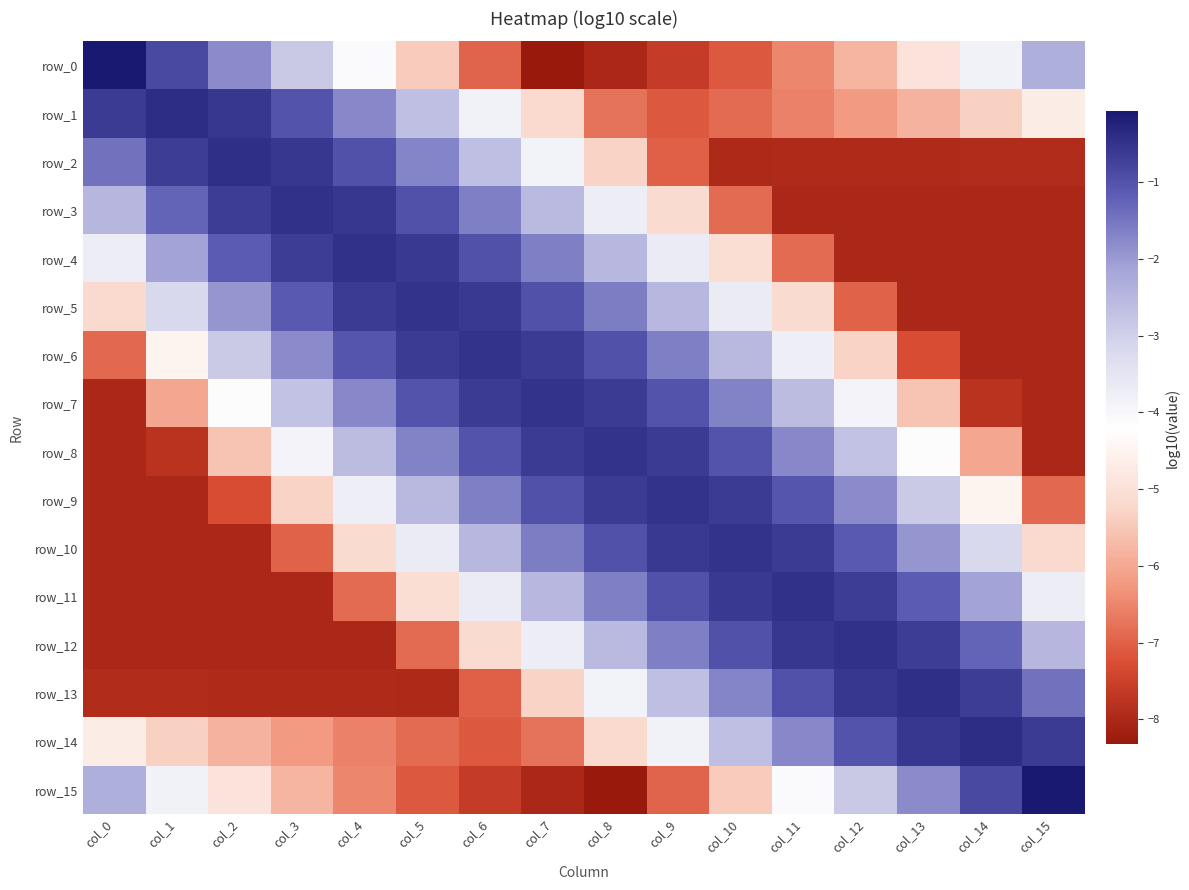

The row_9 series shows -2.7 at col_0. True or false?

False